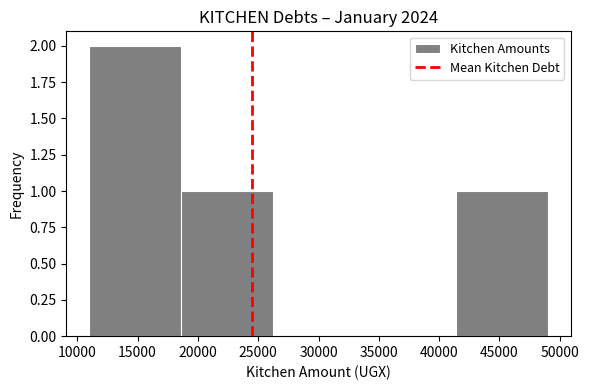

Over which range of the x-axis is the bar tallest?

11000 to 18600